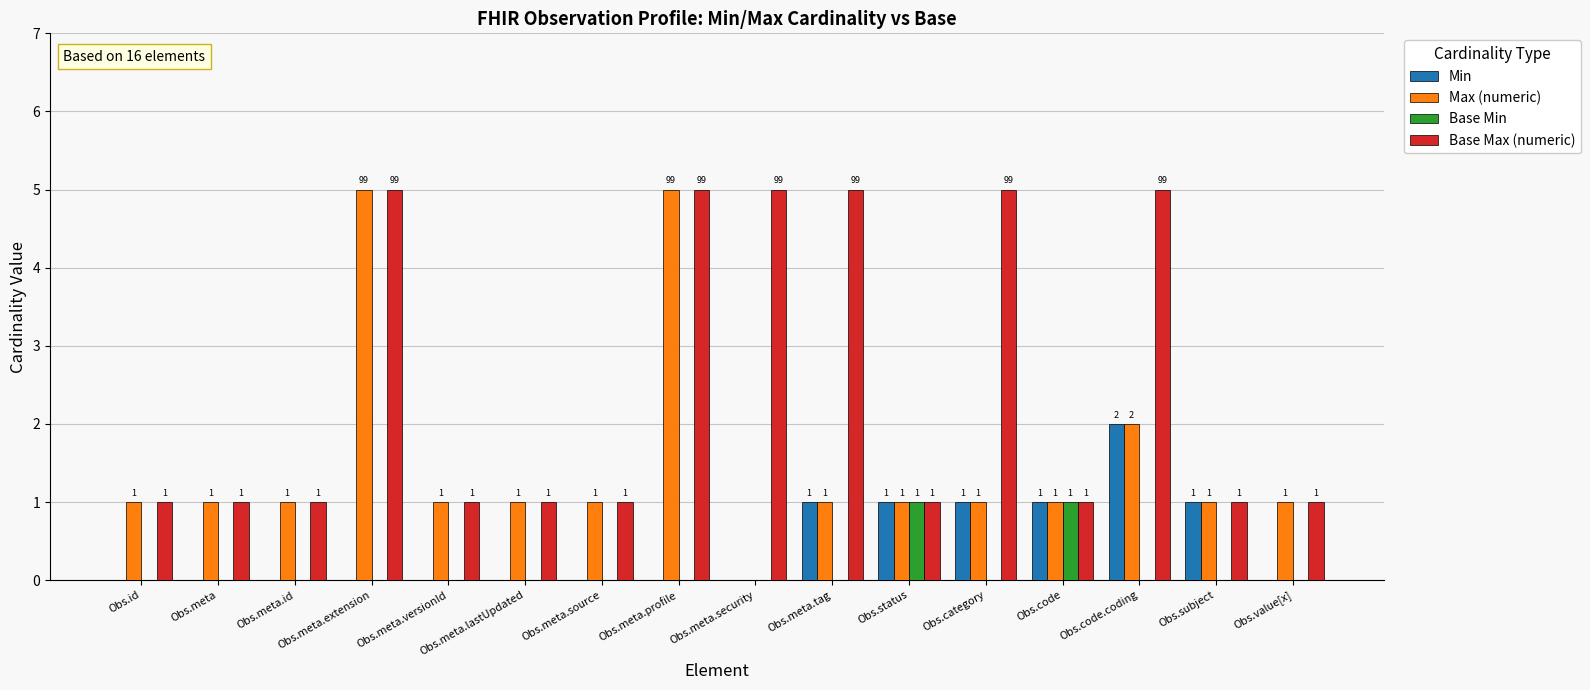

What is the highest value of the Base Max (numeric) series?

5